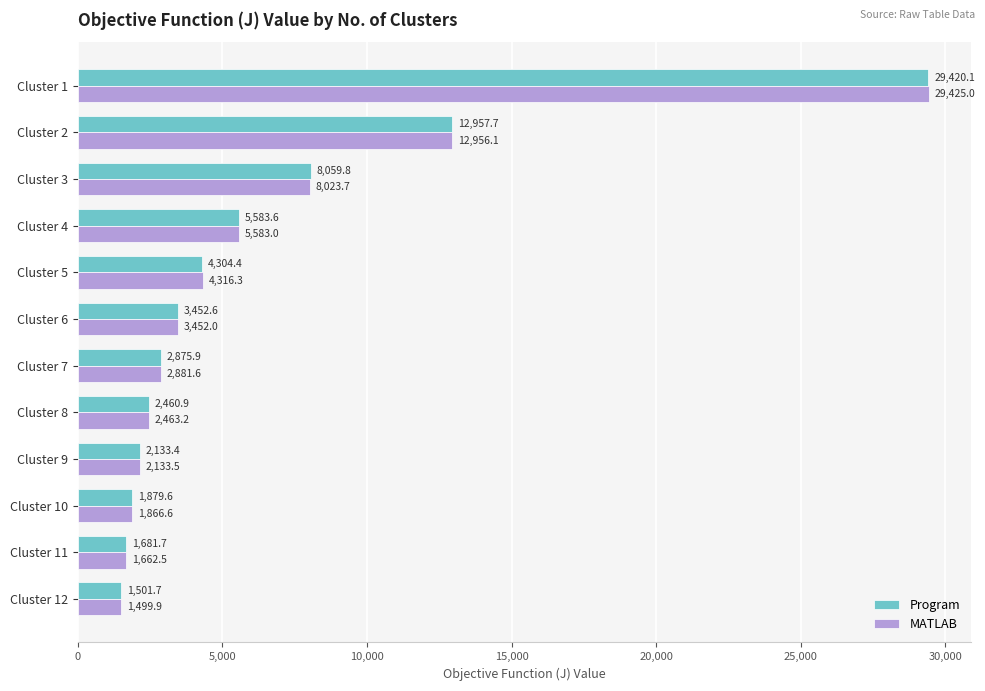

What are all the series names shown in the legend?

Program, MATLAB